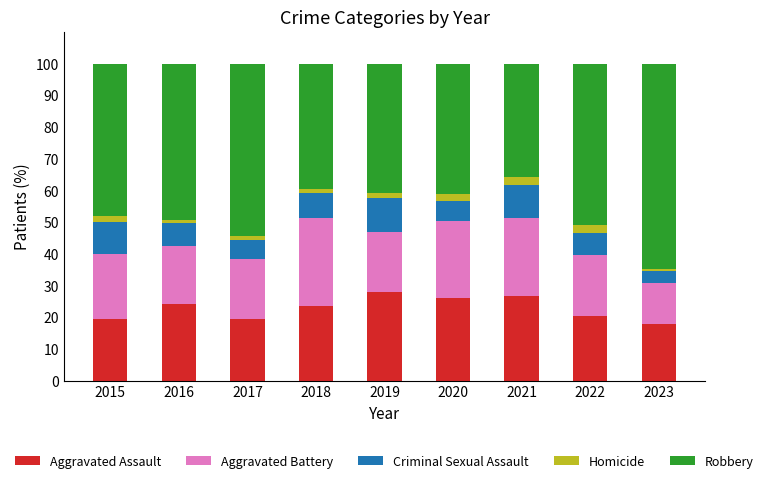

How many distinct data groups are displayed?

5